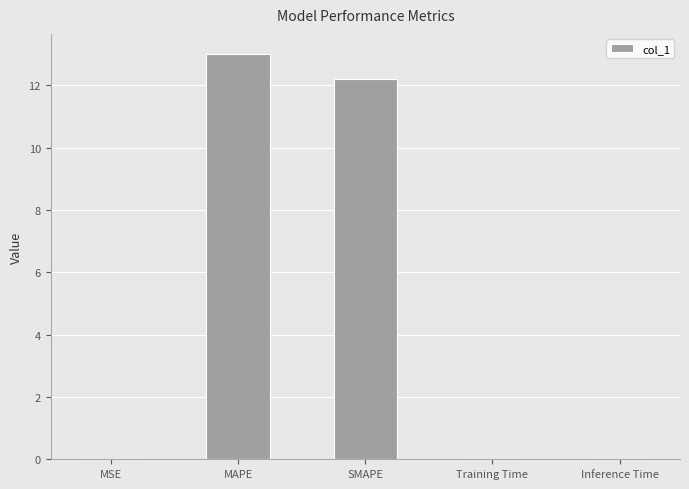

The value at Inference Time is 0.0. True or false?

True